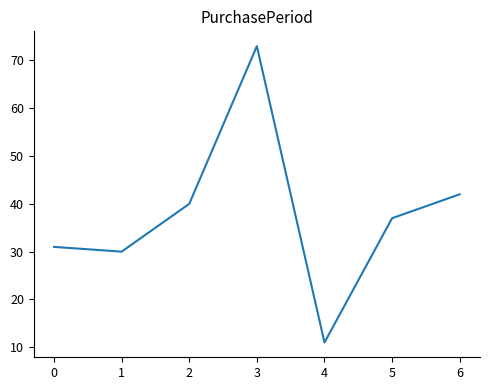

What is the difference between the maximum and minimum values?

62